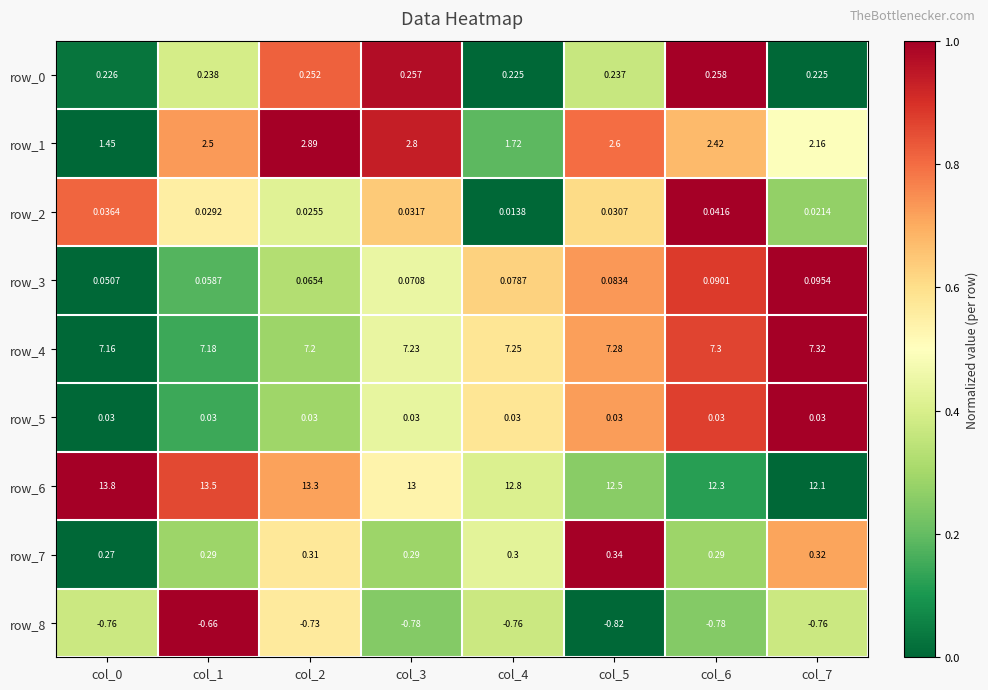

Is the value of row_2 at col_5 greater than the value of row_3 at col_1?

No